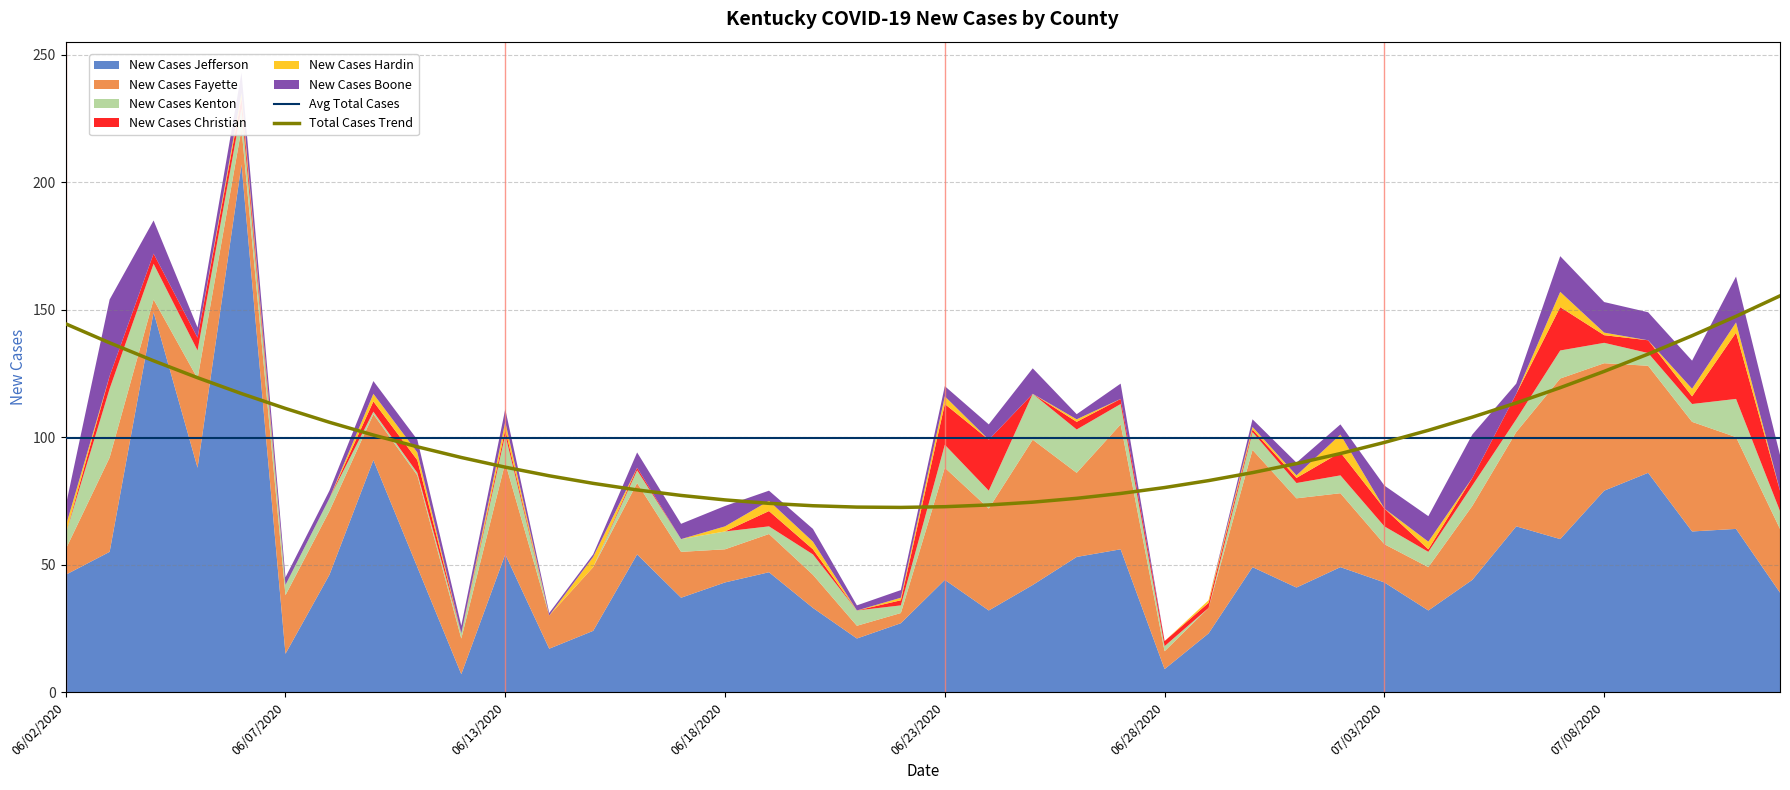

True or false: Avg Total Cases has a value of 99.7 at 06/07/2020.

True